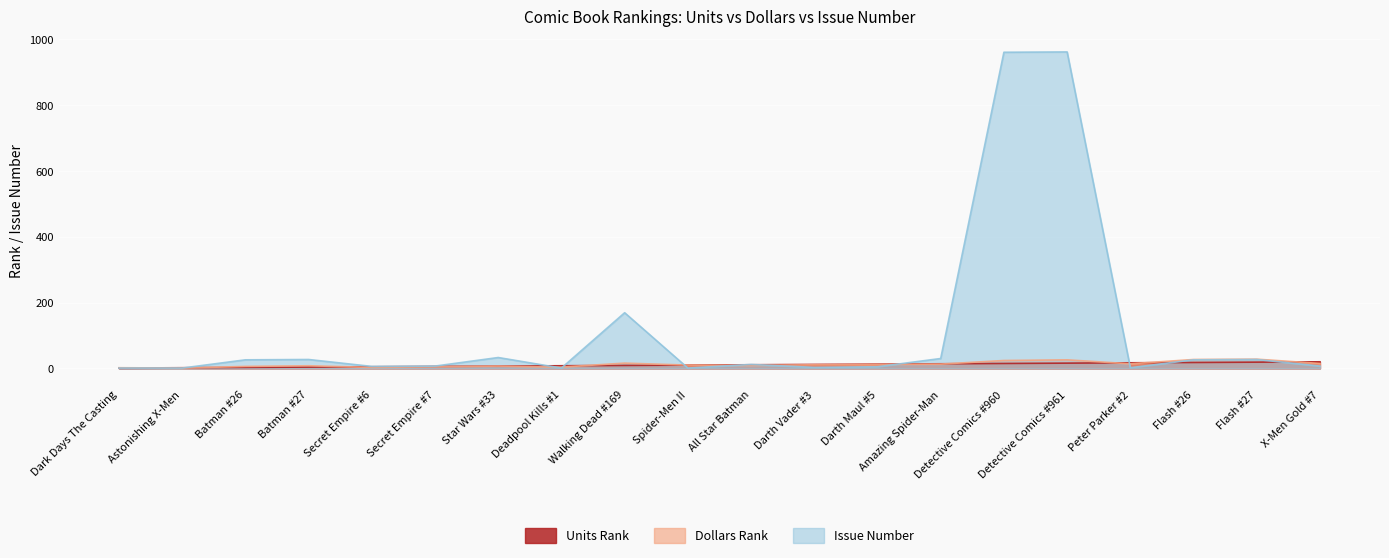

What are all the series names shown in the legend?

Units Rank, Dollars Rank, Issue Number